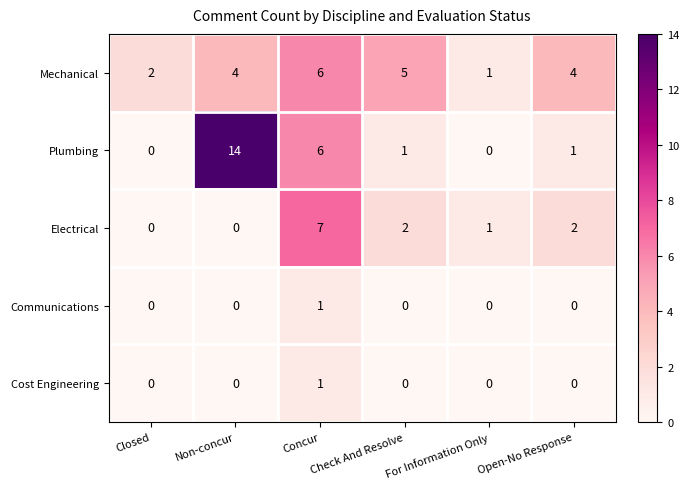

The value of Mechanical at Concur is 6. True or false?

True